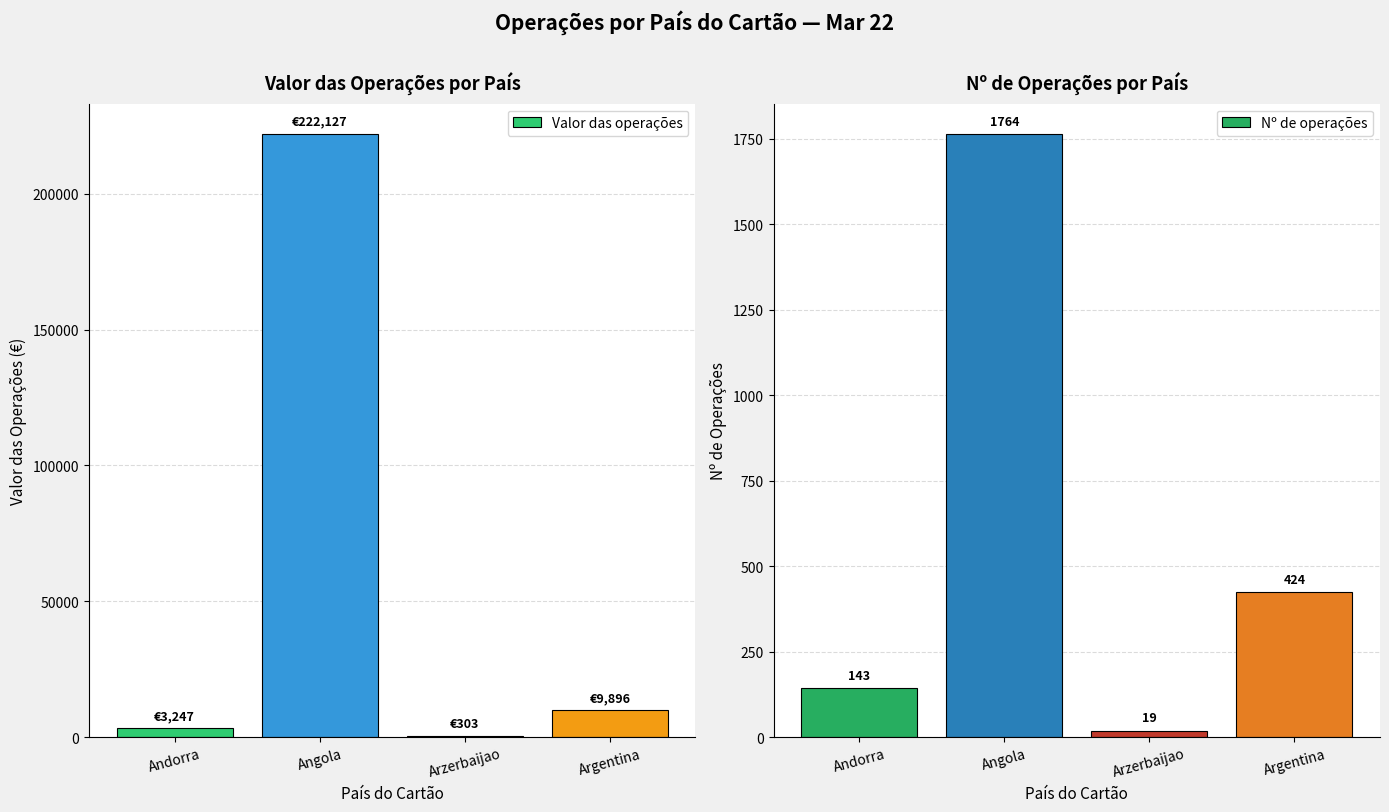

Which series has the largest total across all categories?

Valor das operações